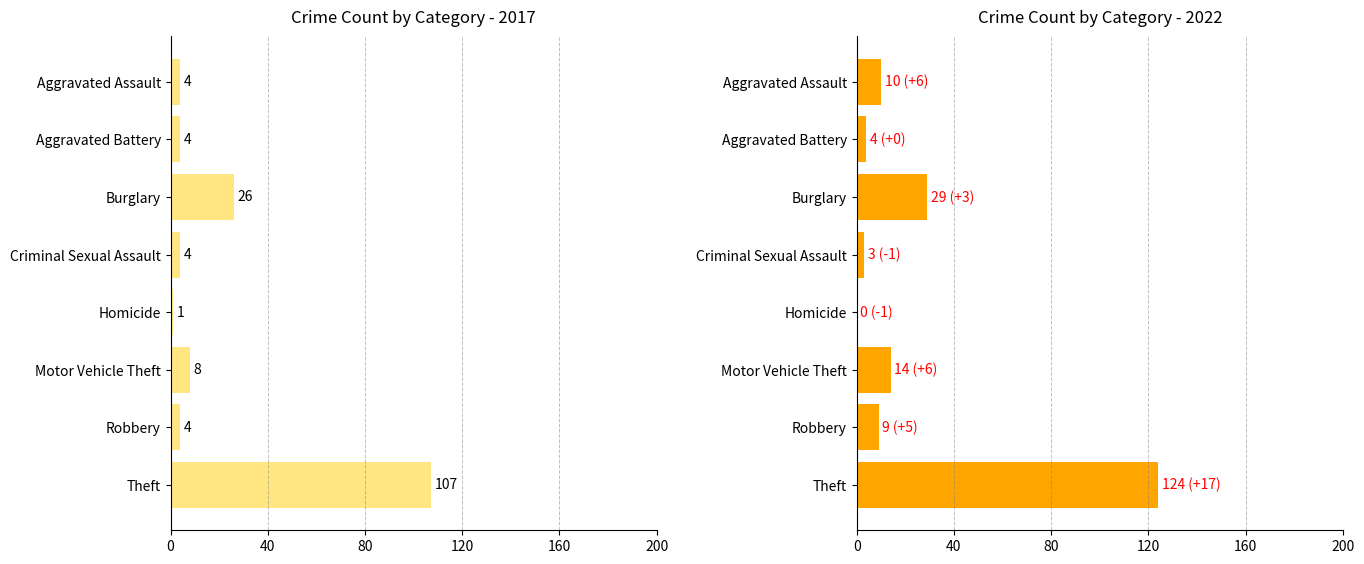

What is the average value of the 2022 series?

24